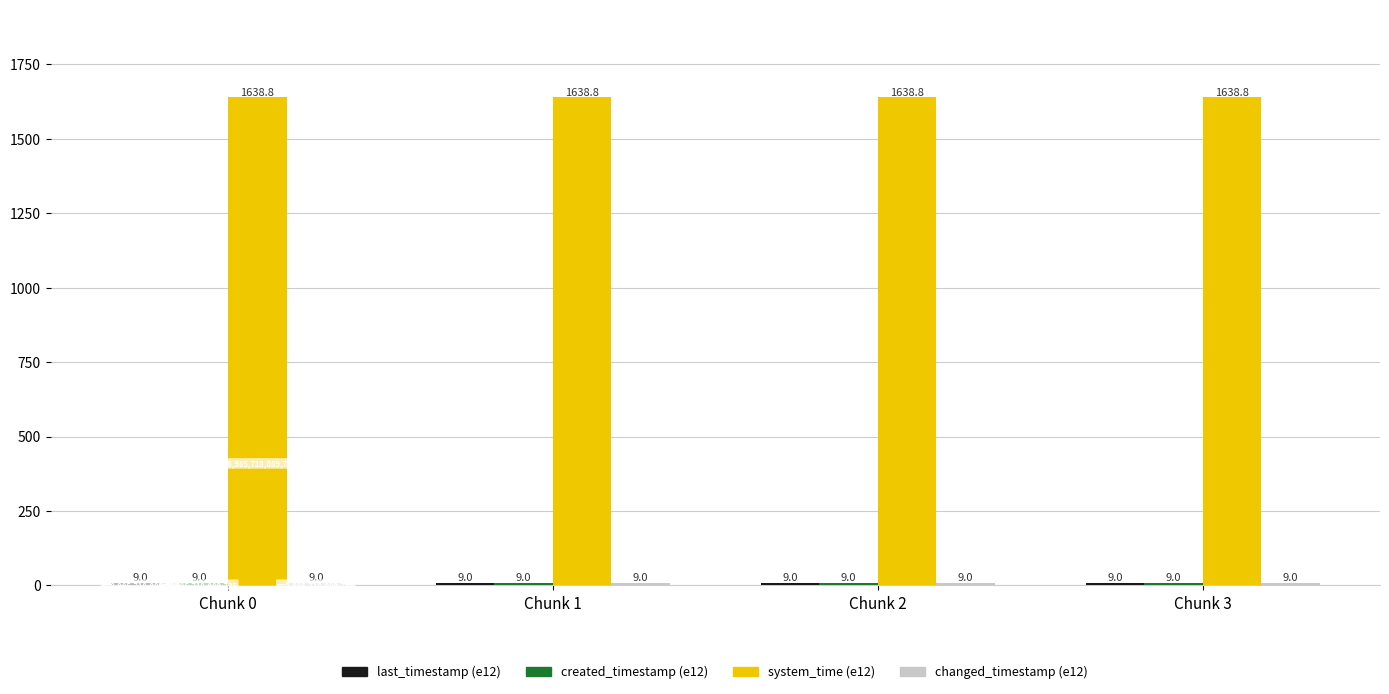

What is the total value across all series at Chunk 3?

1665.8